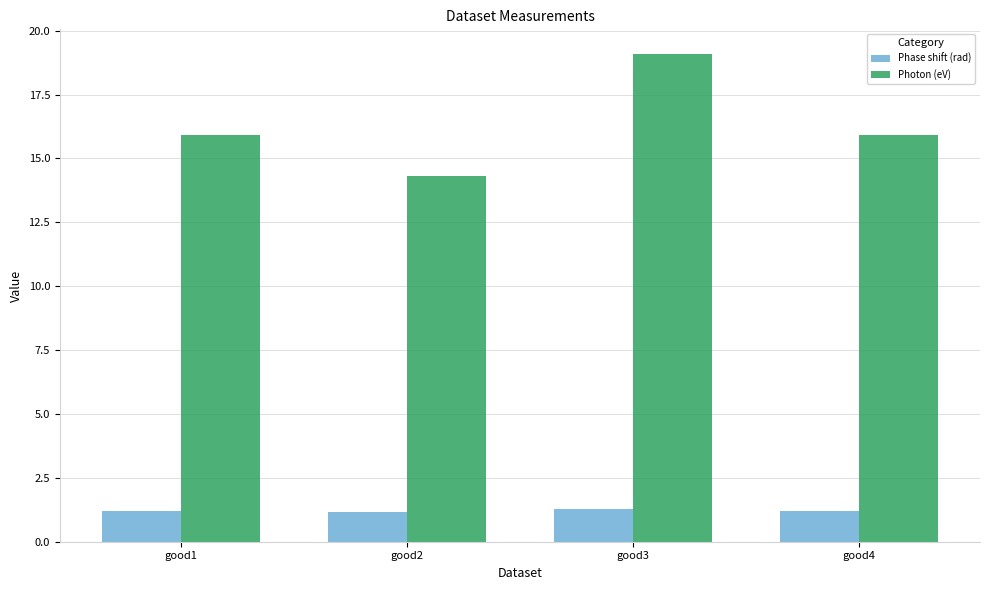

How many values in the Photon (eV) series exceed 15?

3